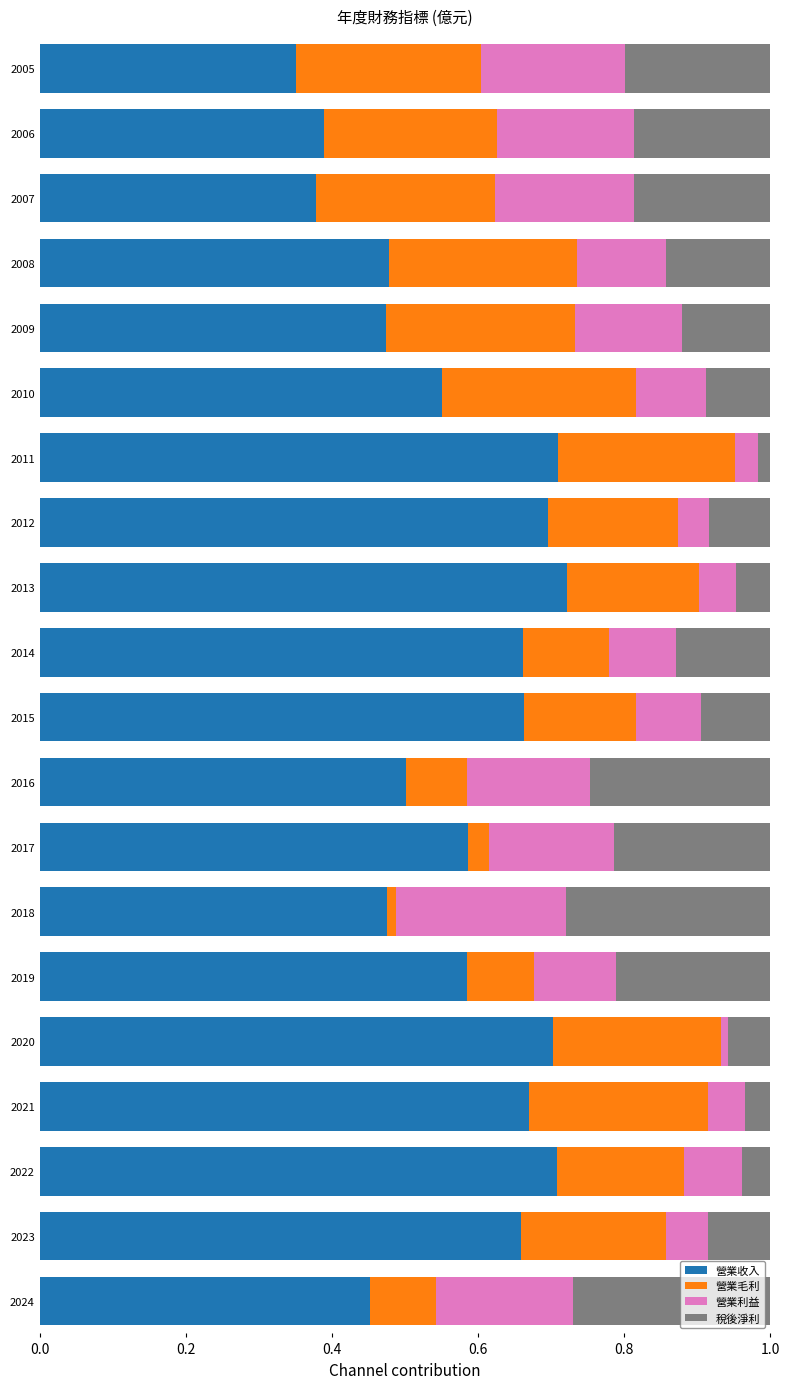

Is it true that 營業收入 equals 0.2 at 2020?

False